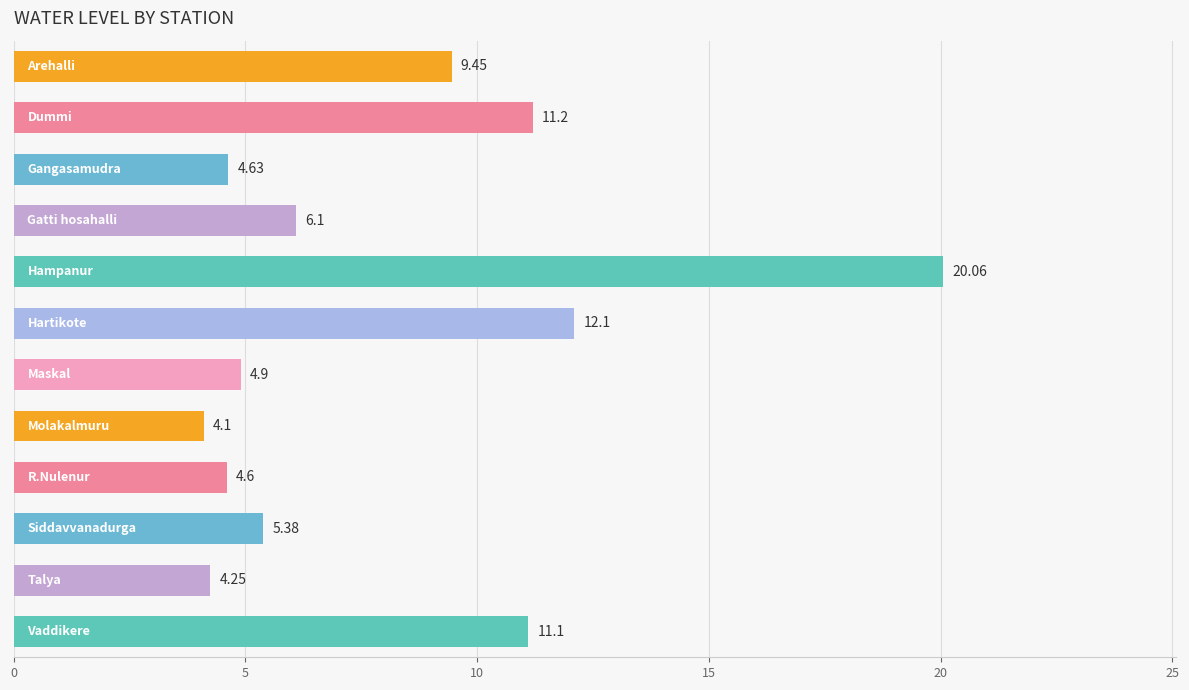

How many categories are shown in the chart?

12